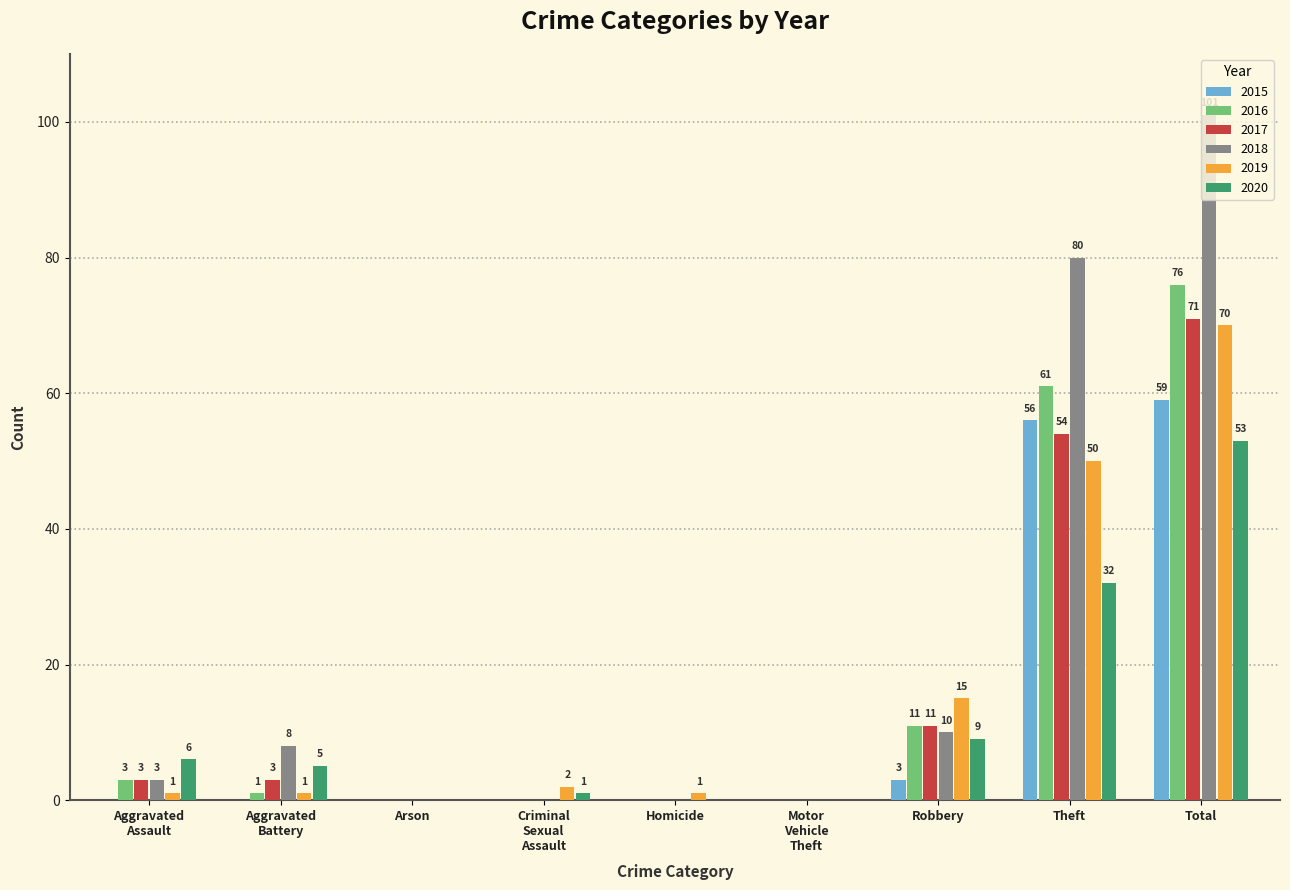

What is the sum of the 2020 values at Homicide and Robbery?

9